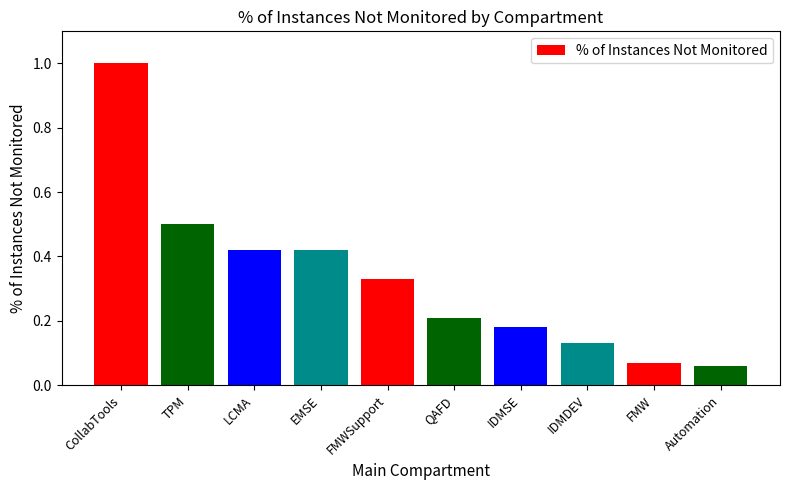

Between FMWSupport and EMSE, which is larger?

EMSE